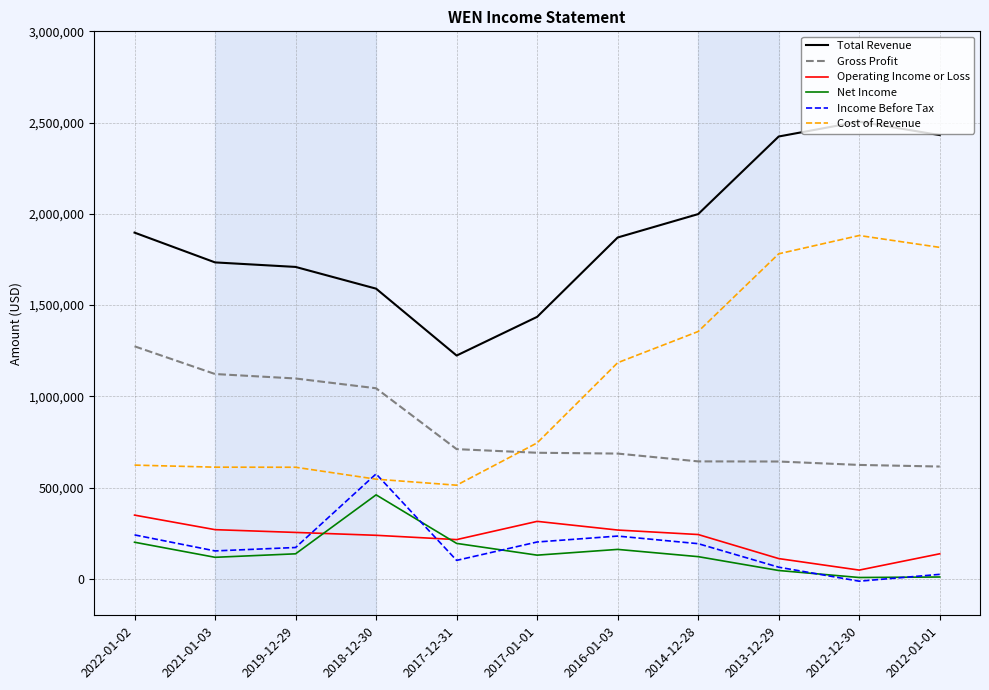

What is the spread (max minus min) of values at 2018-12-30?

1351500